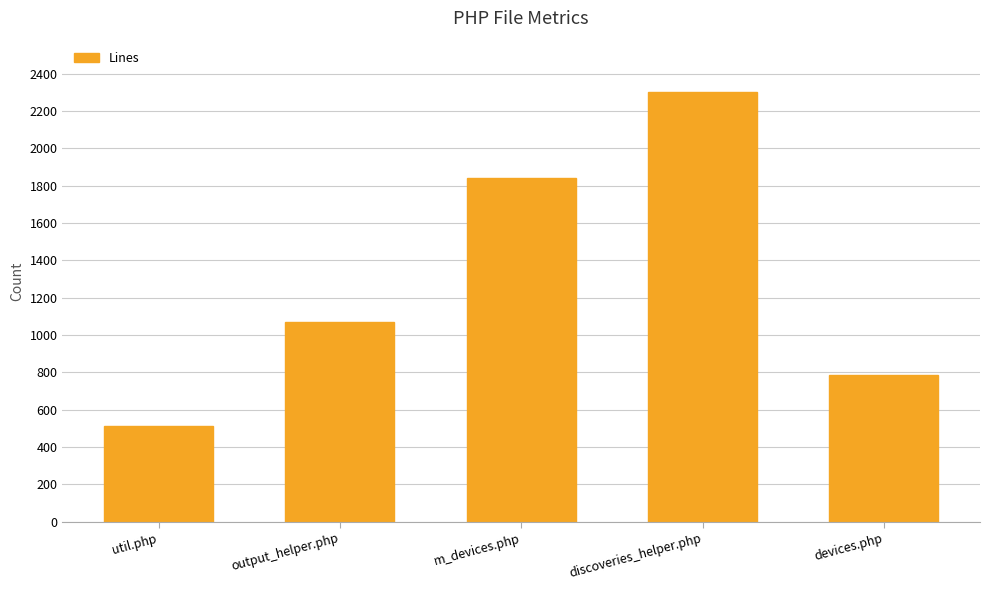

Between output_helper.php and discoveries_helper.php, which is larger?

discoveries_helper.php